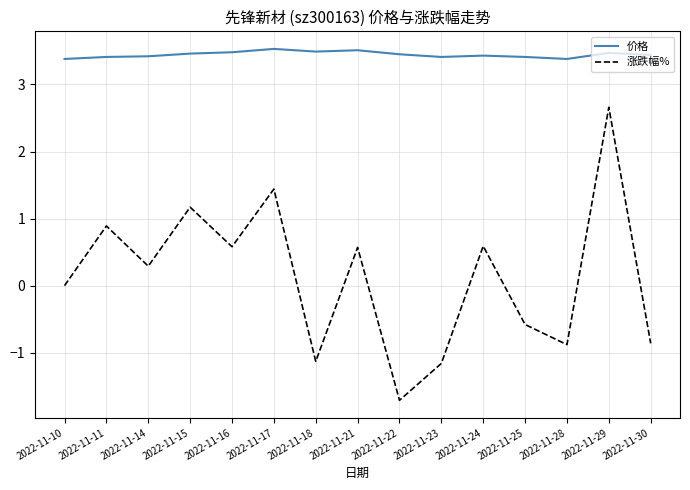

What is the lowest value of the 价格 series?

3.4